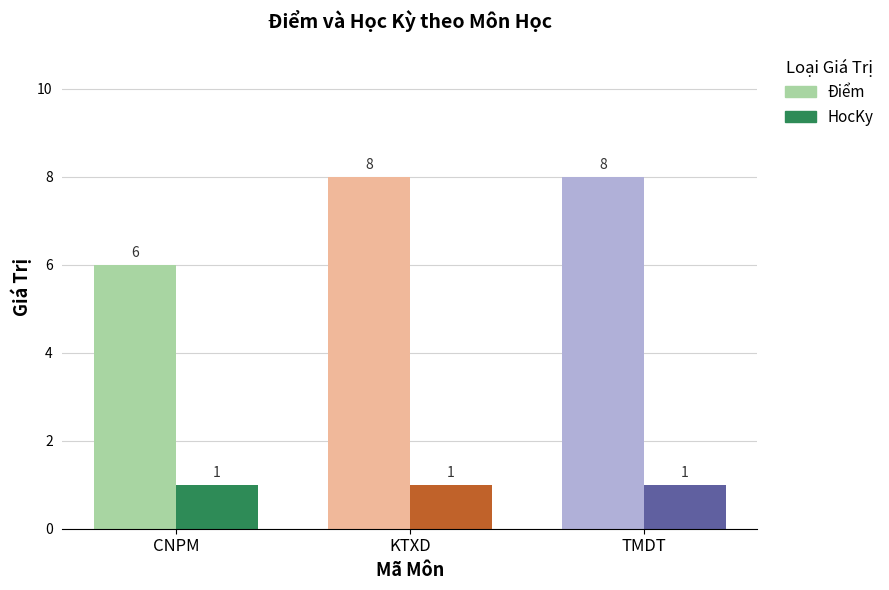

What is the minimum value shown in the chart?

1